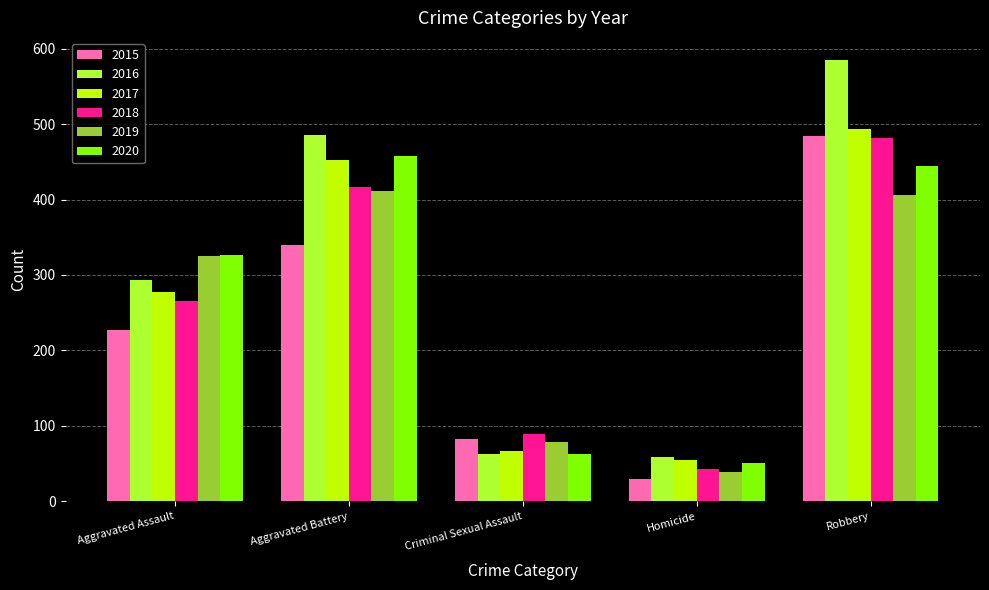

How many bars are there in total?

30